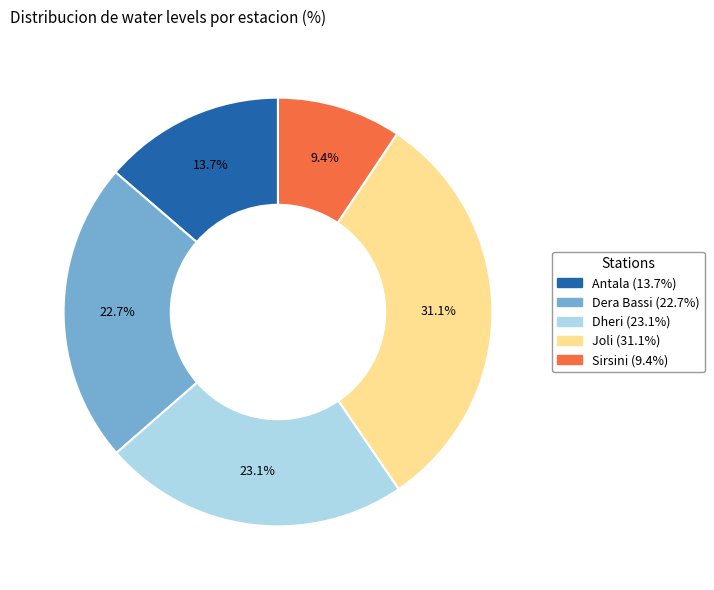

To the nearest percent, what is the difference between the largest and smallest slice percentages?

22%